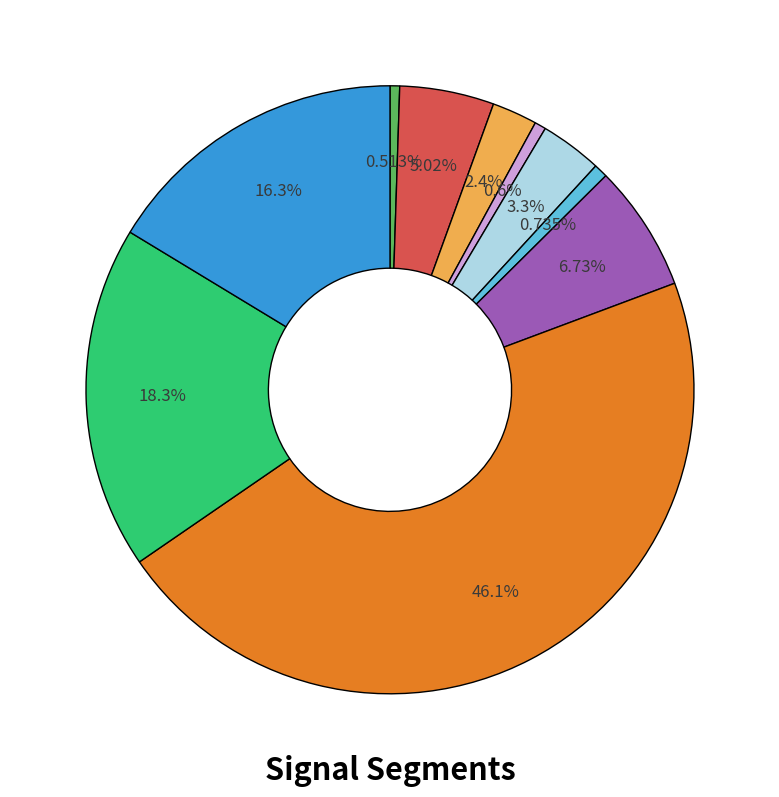

Is there any slice that represents more than half of the pie?

No